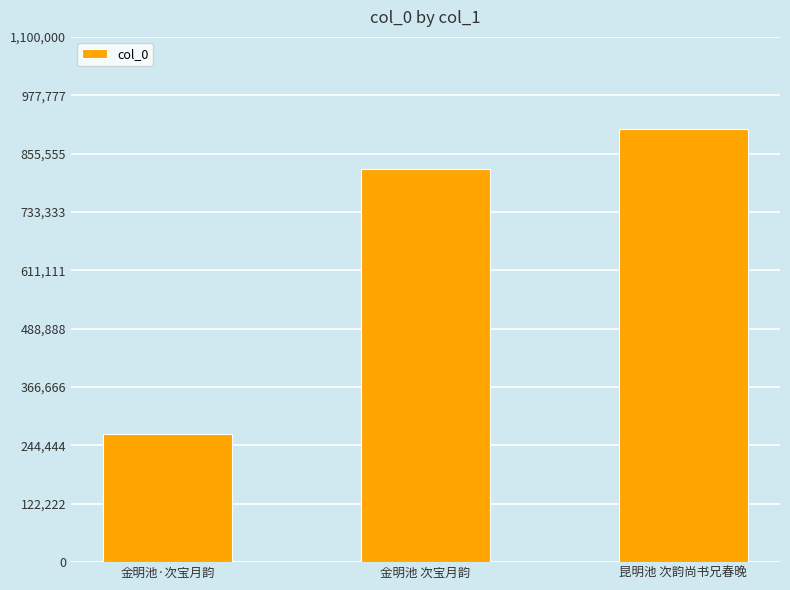

How many values are below 823416?

1